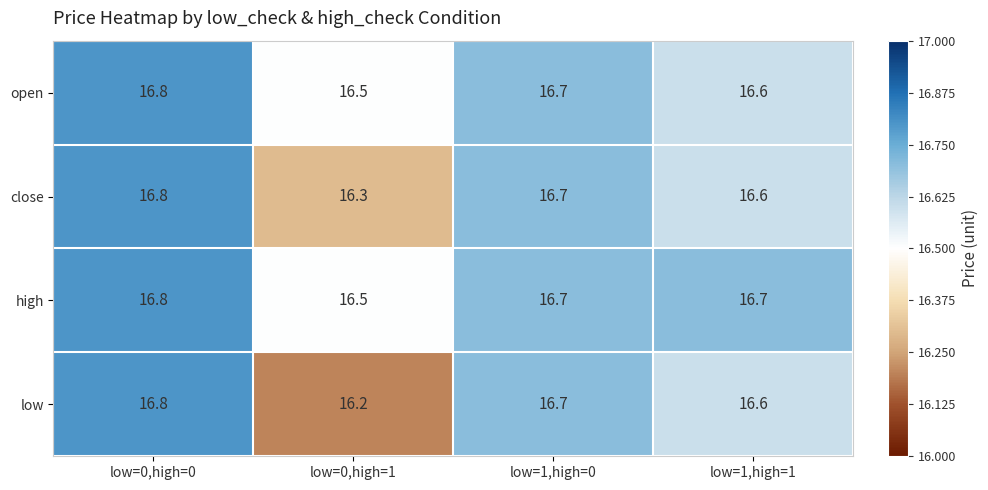

Which series has the largest range (max minus min)?

low